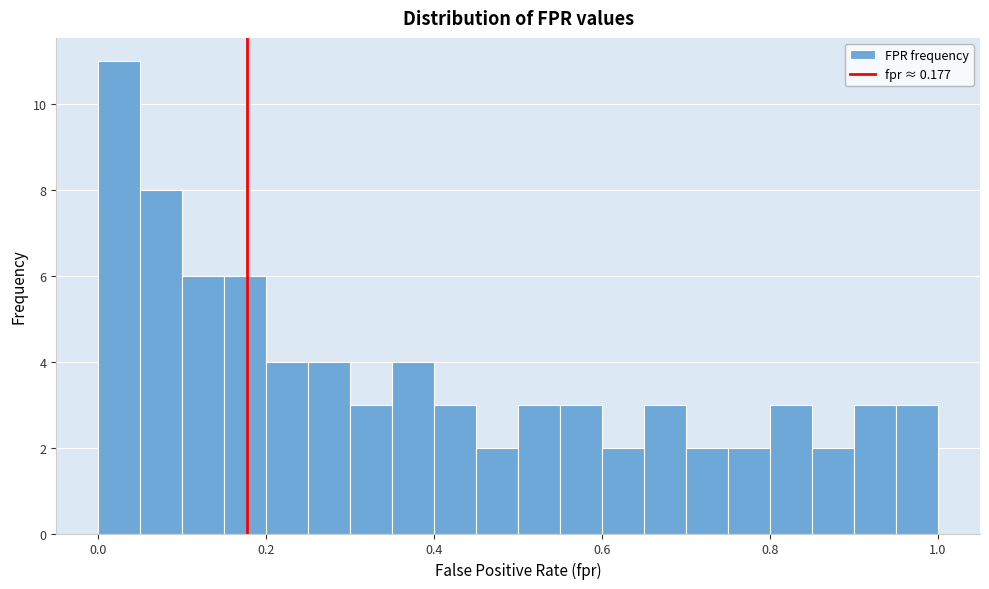

Around what value on the x-axis is the tallest bar? Give the approximate position of its centre, as read against the axis.

0.02